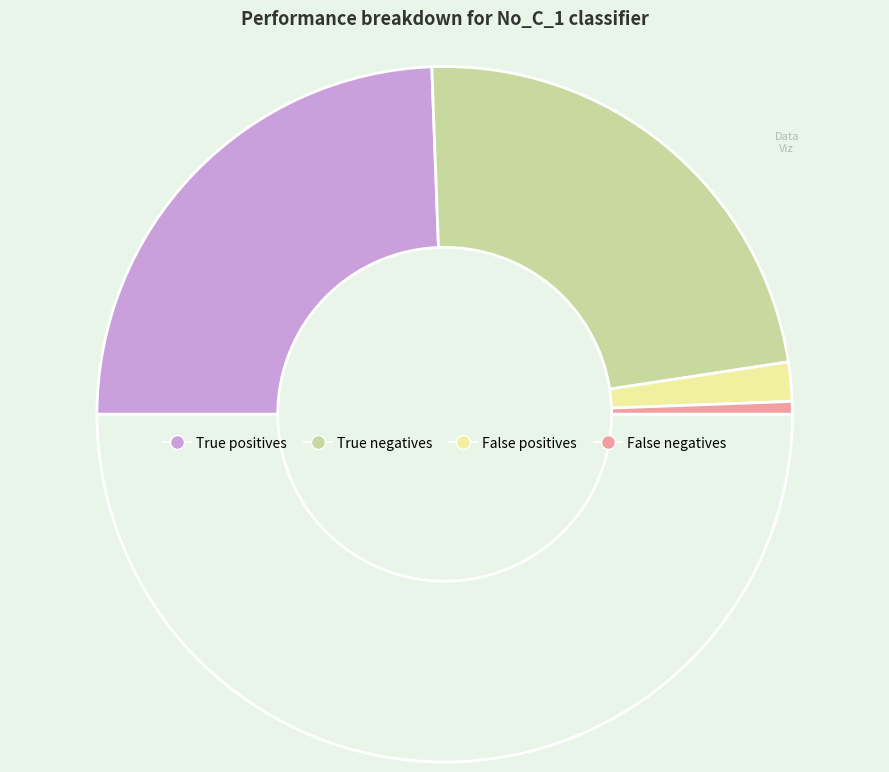

Which category has the biggest portion of the pie?

True positives